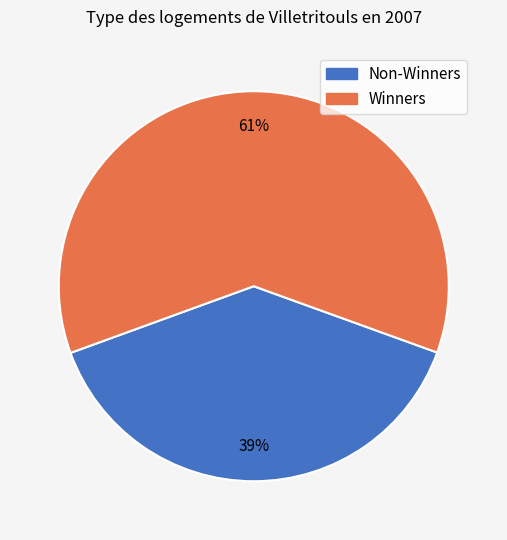

Is there a majority slice in this chart?

Yes